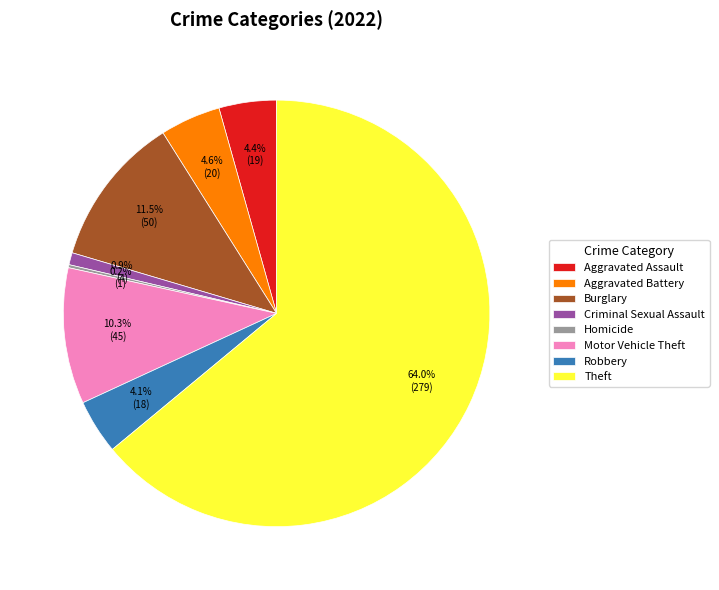

What percentage is the Aggravated Battery slice, to the nearest percent?

5%